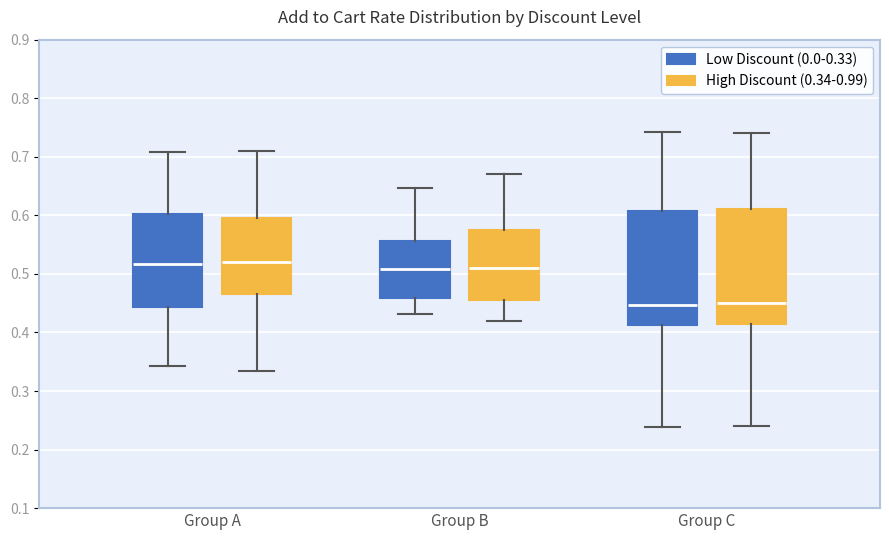

Where is the lower edge of the box for Group B (High Discount (0.34-0.99)) on the y-axis? The values are not printed on the chart, so give them approximately, as read against the axis.

0.46